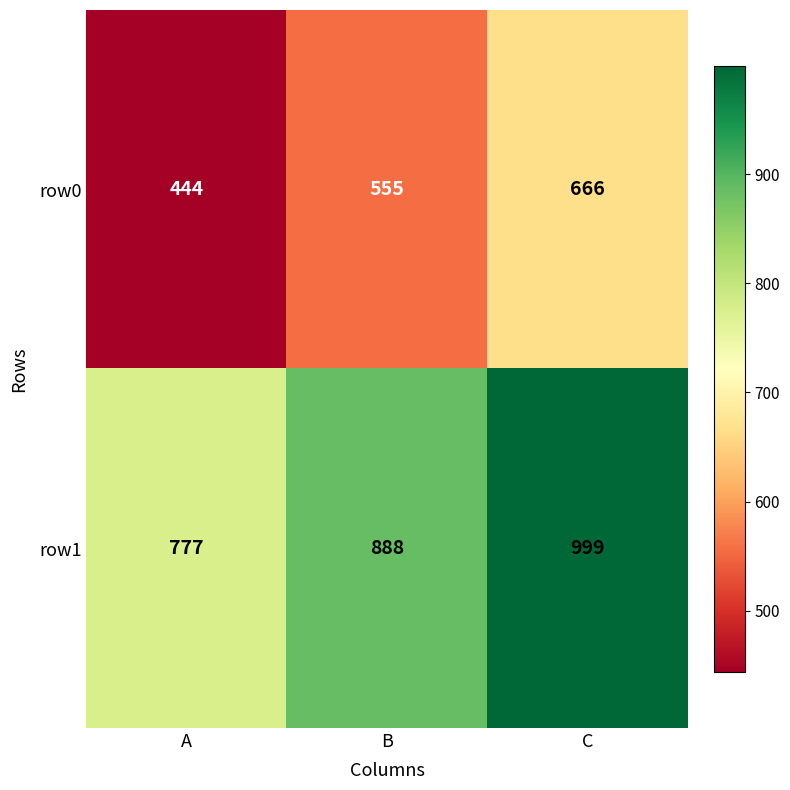

Which label corresponds to the largest value in the chart?

C